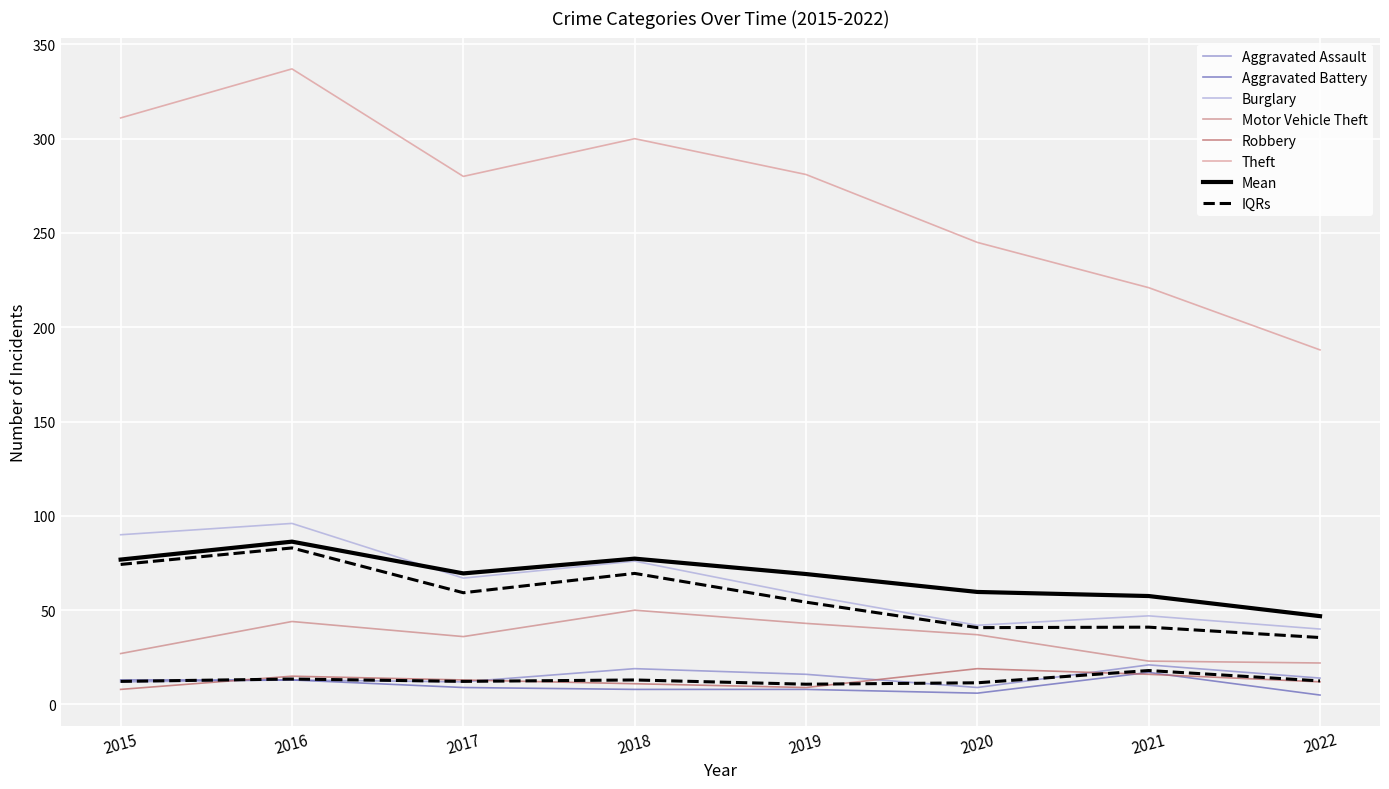

What is the value of the Robbery point at the 8th from the left?

12